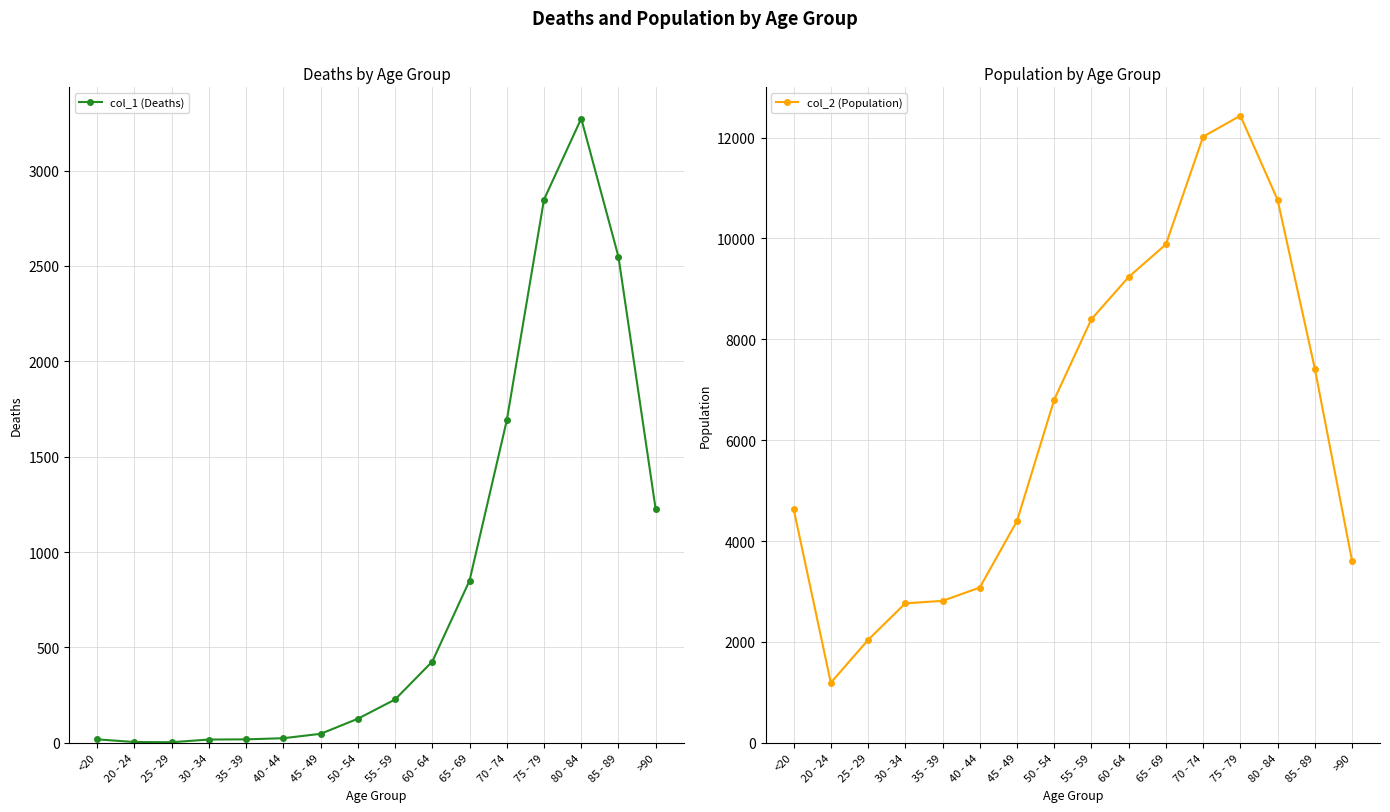

At how many categories does at least one series exceed 9082?

5